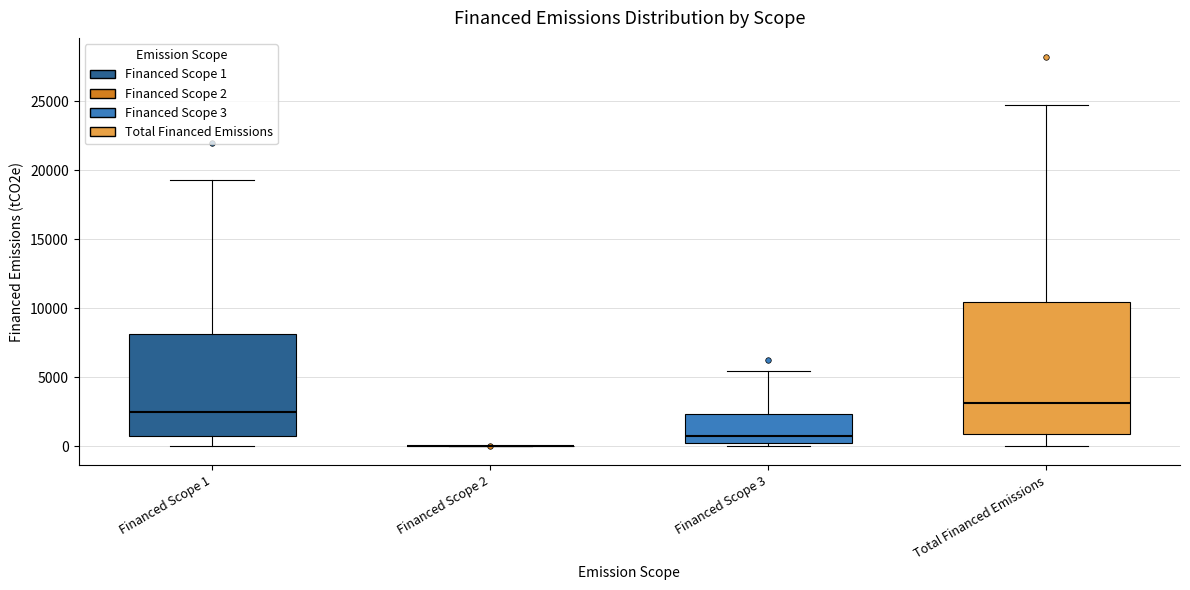

Reading left to right, transcribe this box plot: for each box, give where its median line is, the range the box spans, and where its two whiskers end, as read against the y-axis. The values are not printed on the chart, so give them approximately, as read against the axis.

Financed Scope 1: median 2500, box 500 to 8000, whiskers 0 to 19500
Financed Scope 2: box collapsed to a line at 0, whiskers 0 to 0
Financed Scope 3: median 500, box 0 to 2500, whiskers 0 (just below the box's lower edge) to 5500
Total Financed Emissions: median 3000, box 1000 to 10500, whiskers 0 to 24500